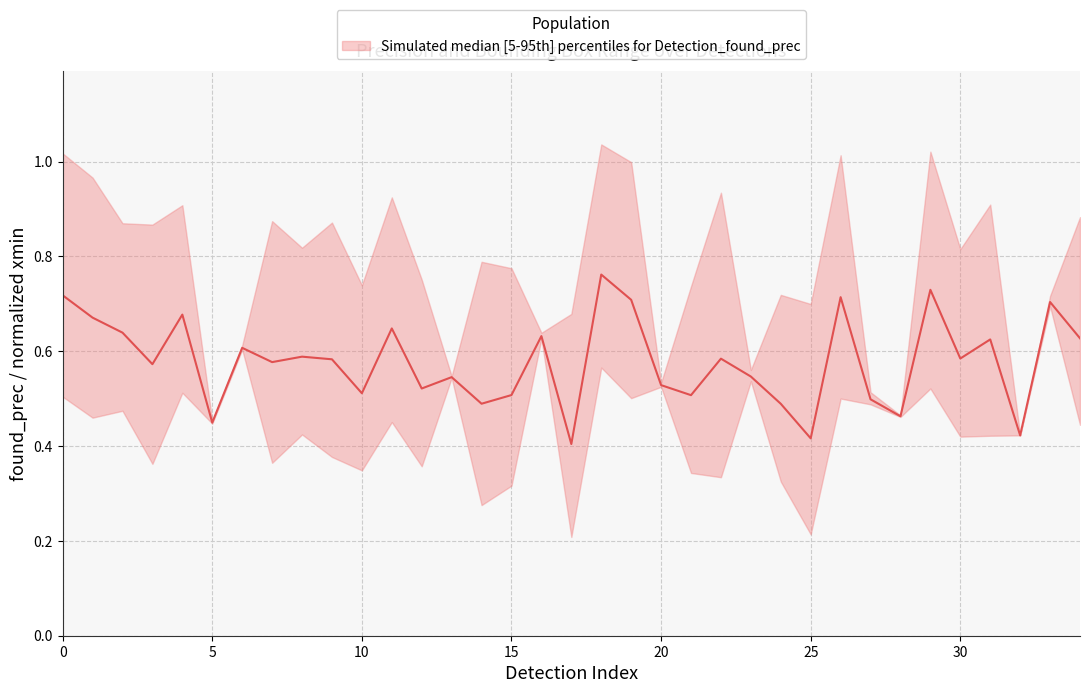

At which label is the value closest to 0?

17